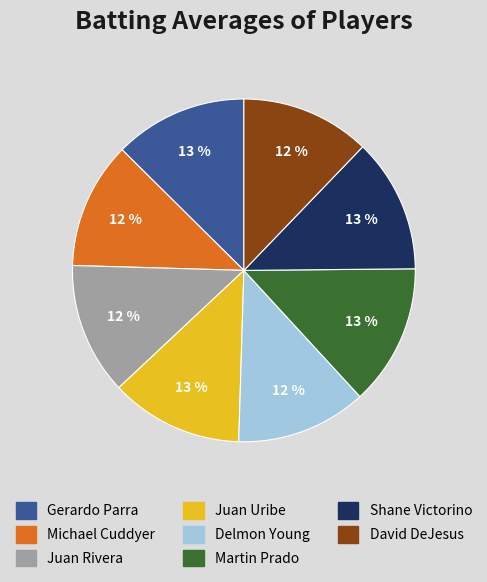

The Shane Victorino slice represents 26% of the pie. True or false?

False